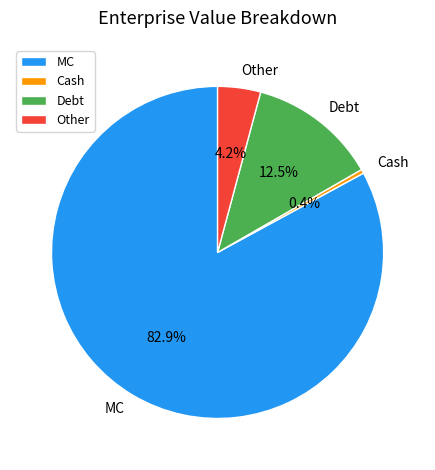

Which slice is the largest?

MC